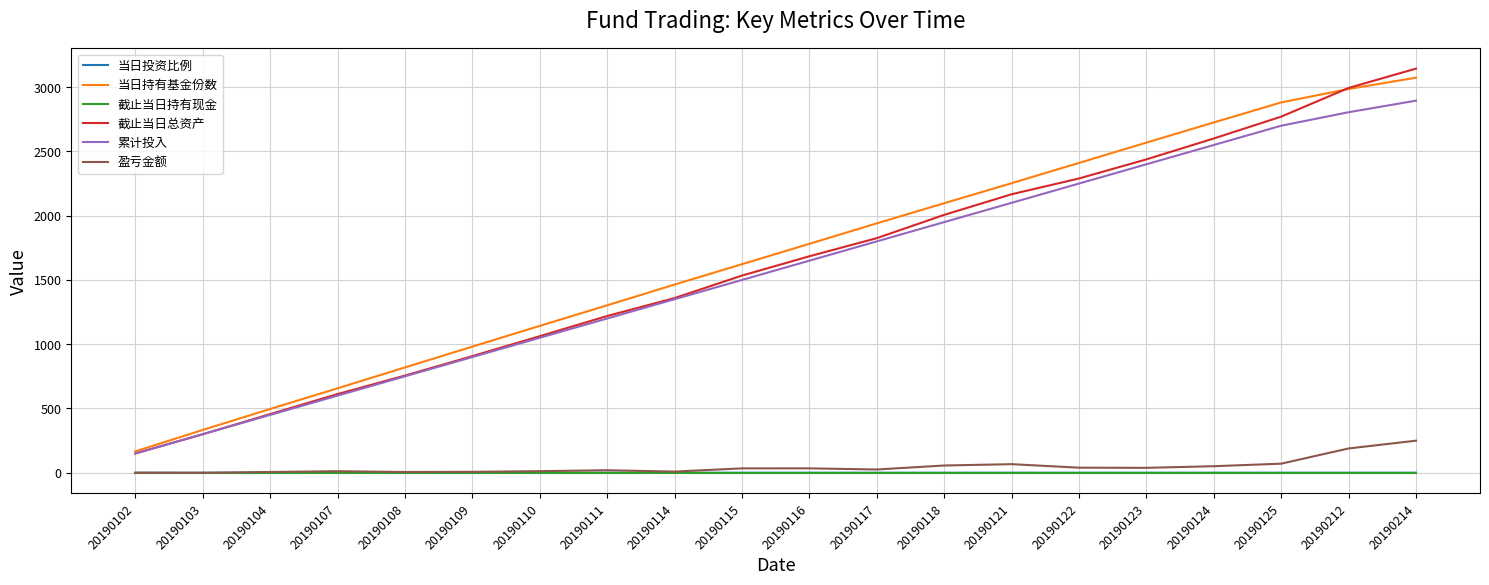

Between 20190117 and 20190121, which series saw the biggest shift?

截止当日总资产